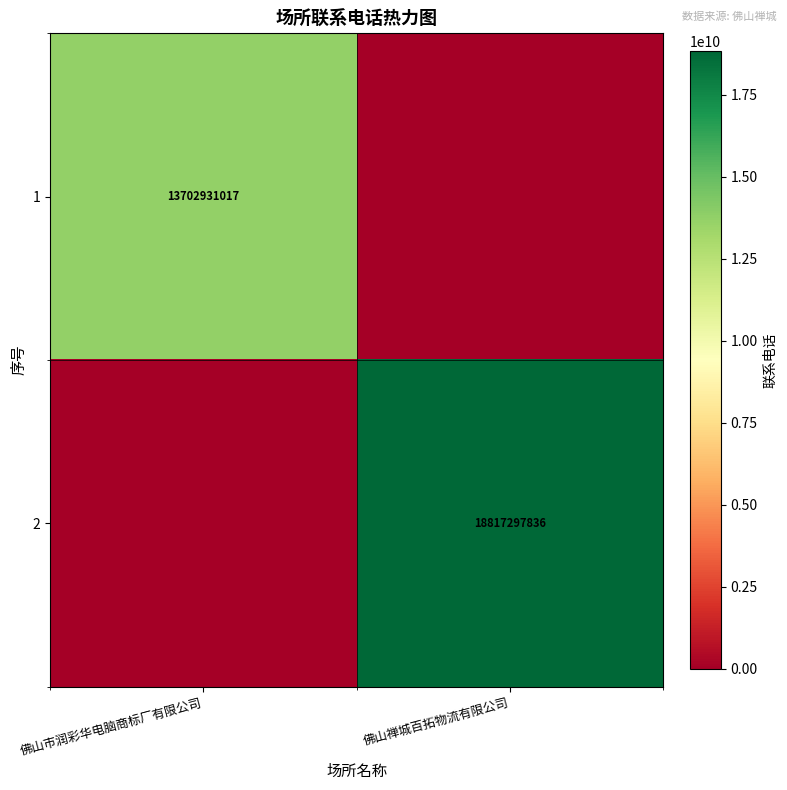

How many series are shown in this chart?

2